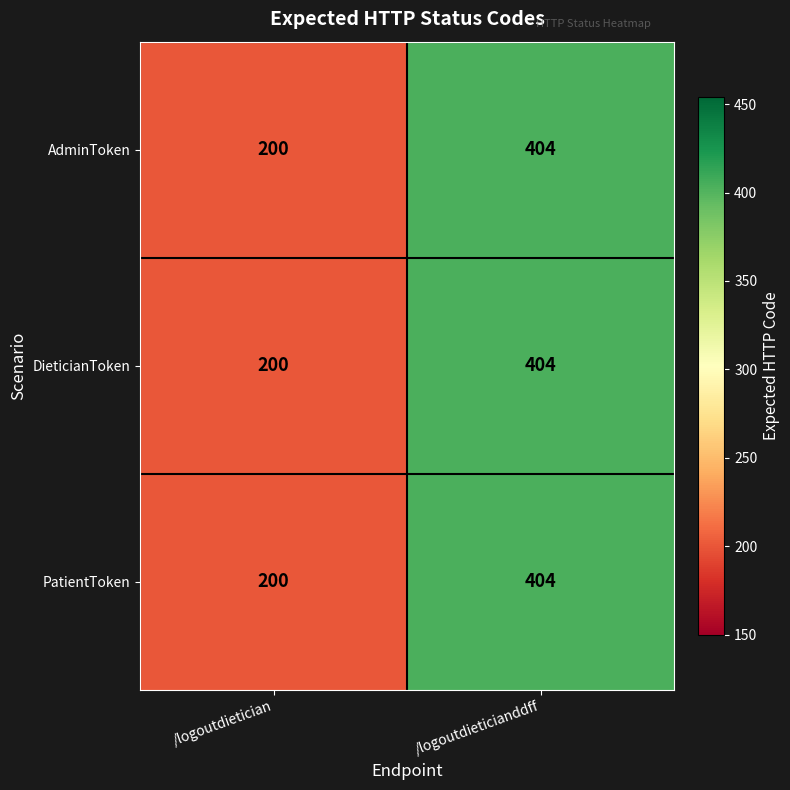

Reading left to right, what are all the values shown in this chart?

AdminToken: 200	404
DieticianToken: 200	404
PatientToken: 200	404